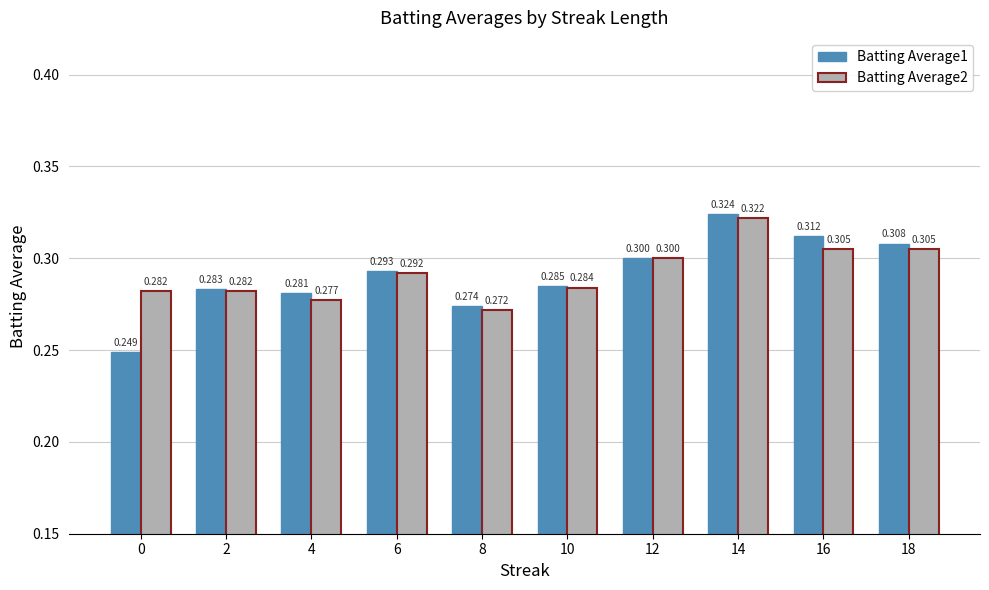

At which category is the sum across all series the highest?

14